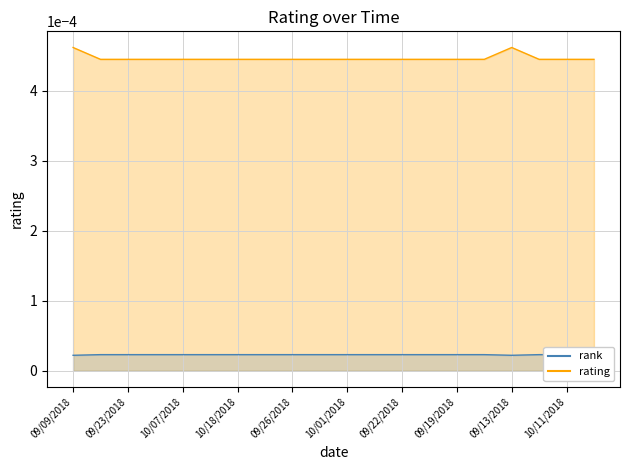

What is the label of the 9th point from the left?

09/26/2018